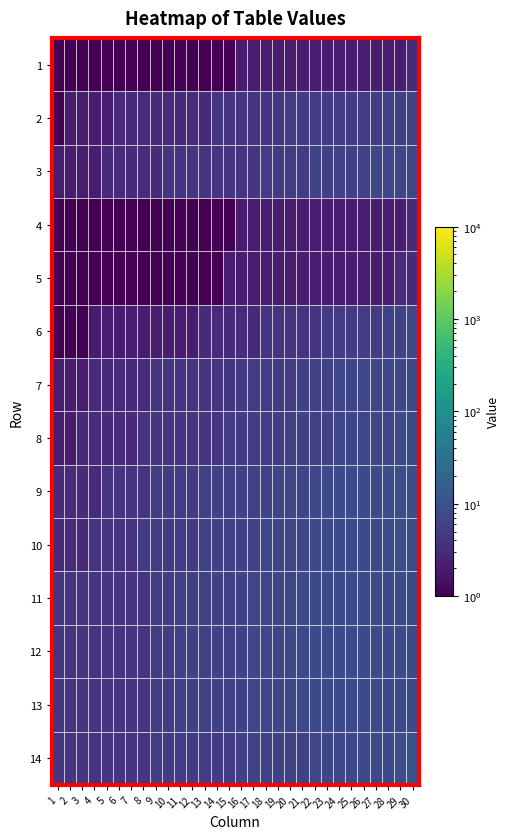

What is the smallest value displayed?

1